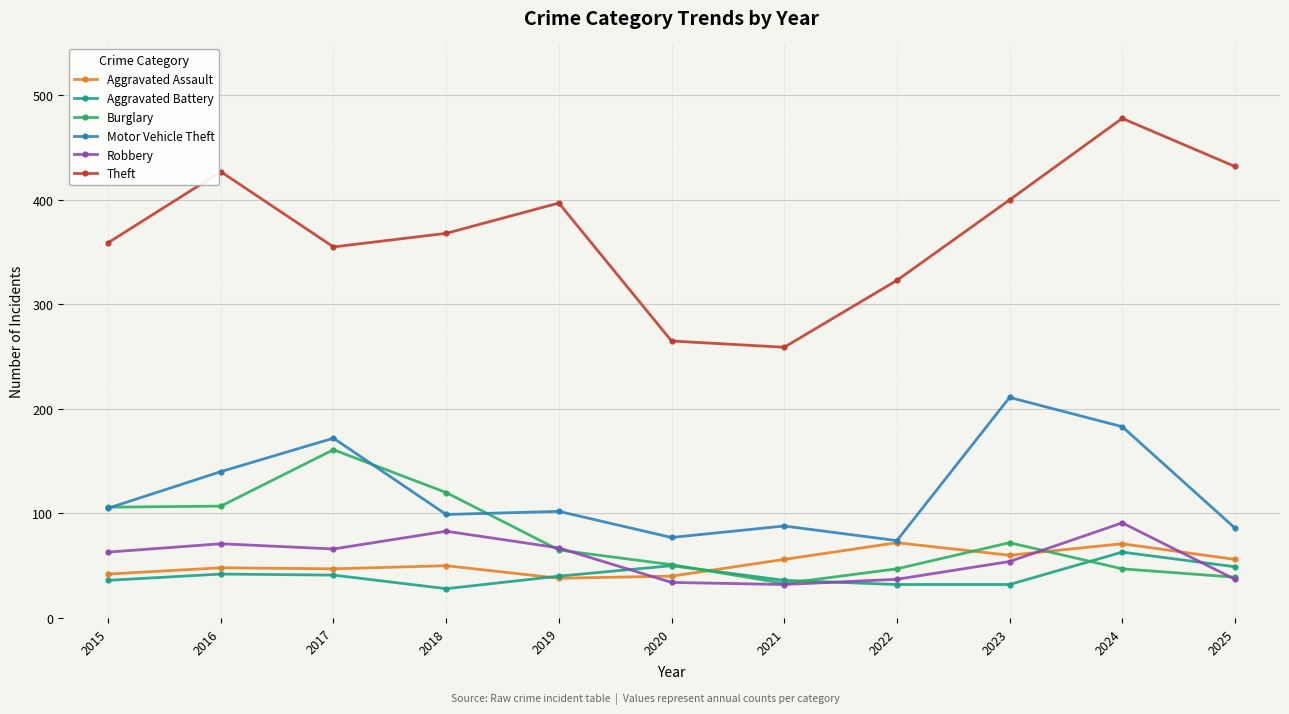

True or false: Aggravated Assault and Theft intersect in this chart.

False